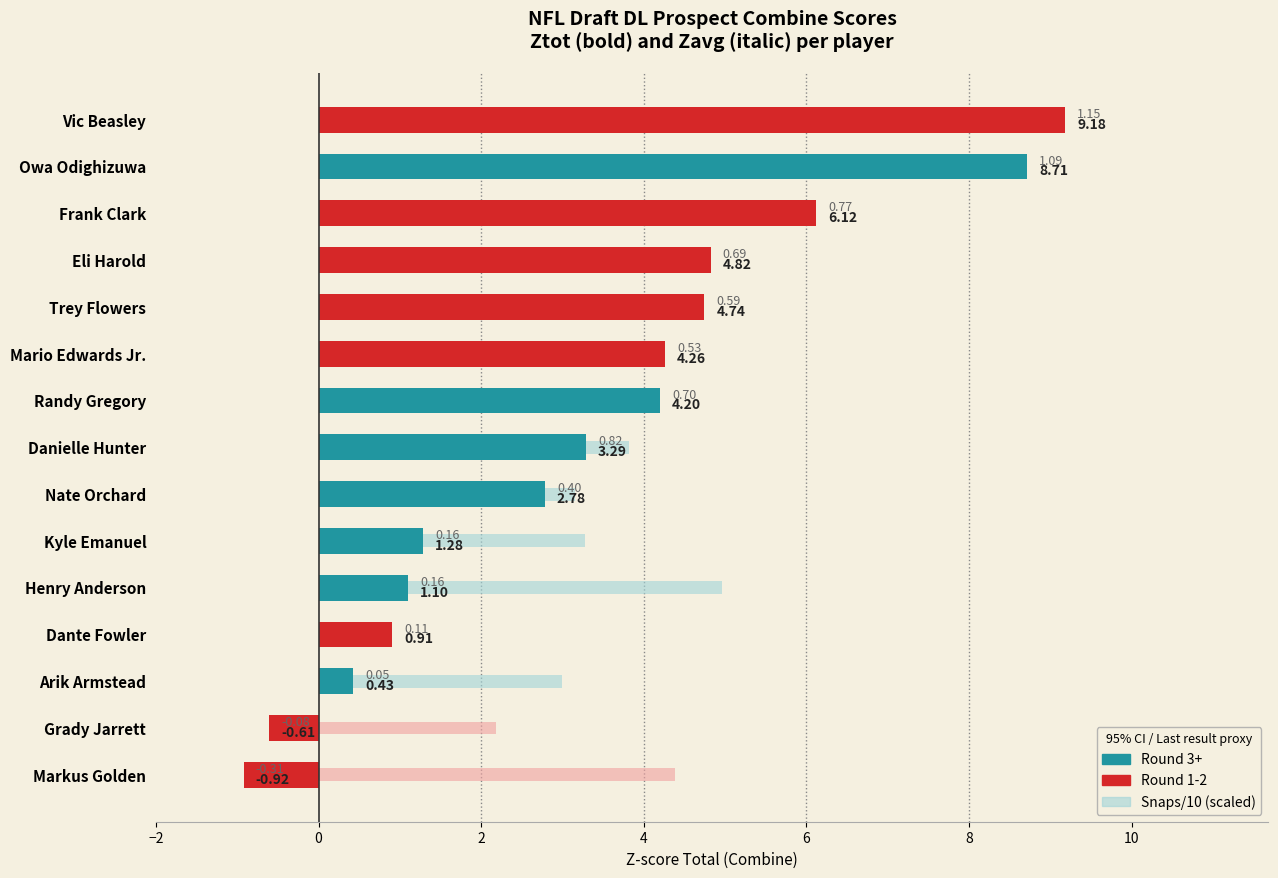

How many data points in Ztot (combine score) are above 3?

8